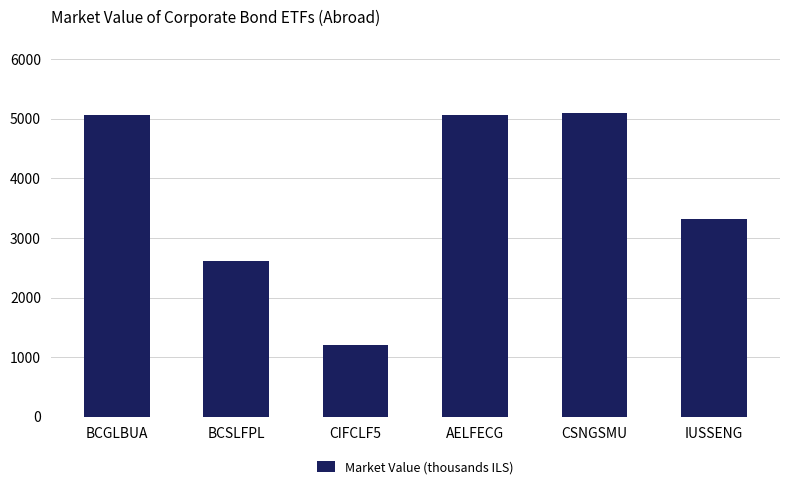

What is the greatest value displayed?

5098.3